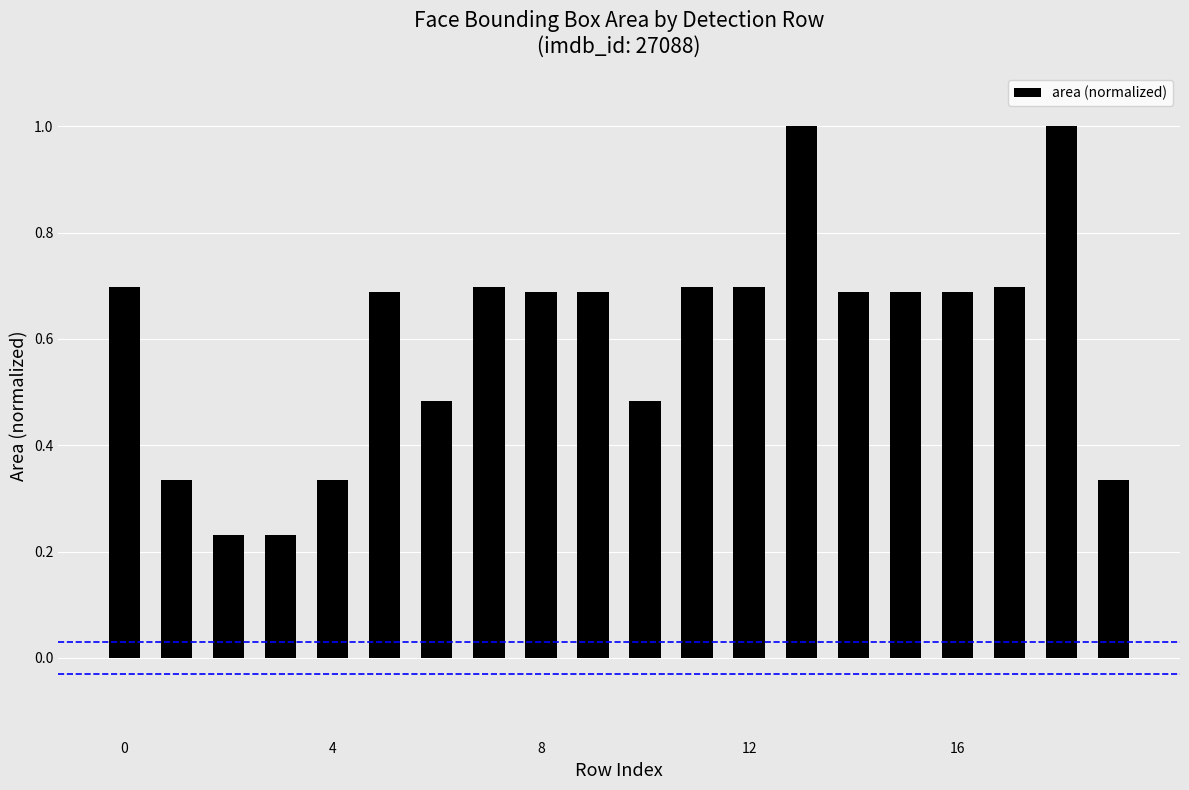

What is the value of the 15th bar from the left?

0.7